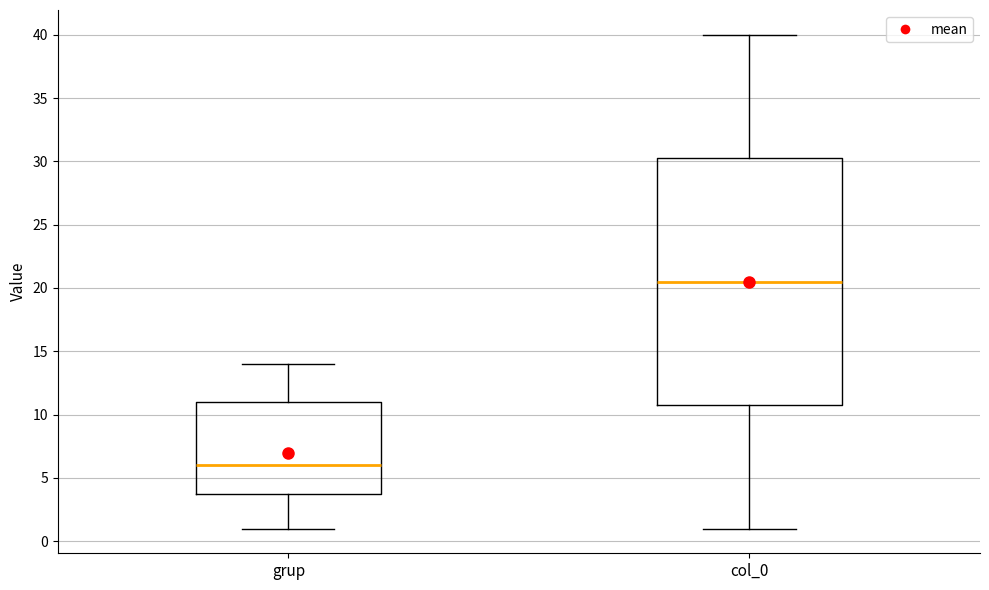

Reading left to right, transcribe this box plot: for each box, give where its median line is, the range the box spans, and where its two whiskers end, as read against the y-axis. The values are not printed on the chart, so give them approximately, as read against the axis.

grup: median 6.0, box 4.0 to 11.0, whiskers 1.0 to 14.0
col_0: median 20.5, box 11.0 to 30.5, whiskers 1.0 to 40.0